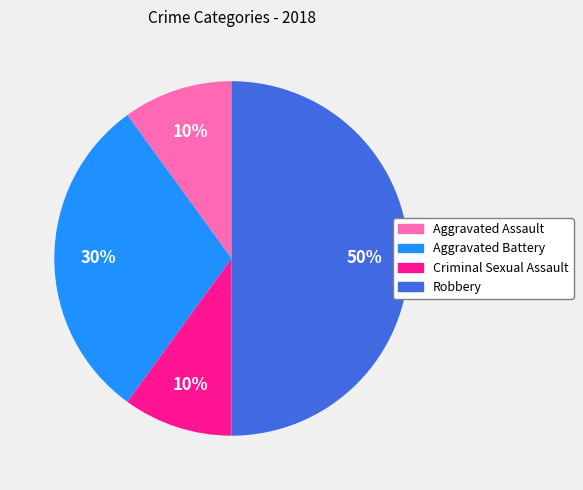

To the nearest percent, what is the average slice percentage?

25%